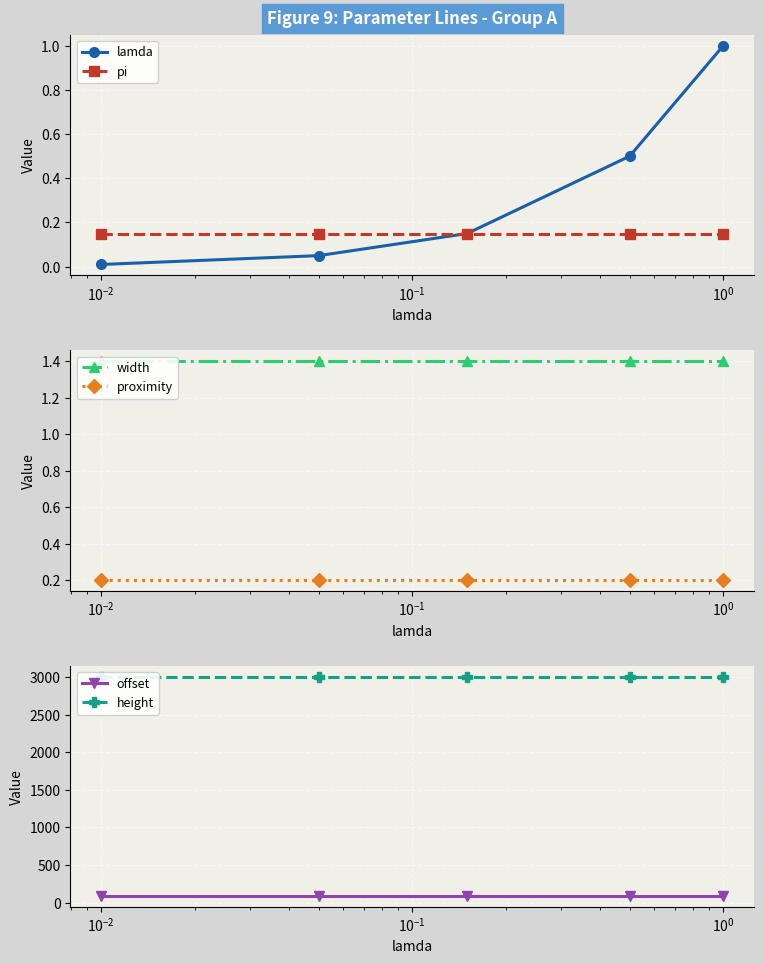

True or false: height has more than 1 interior local peaks.

False